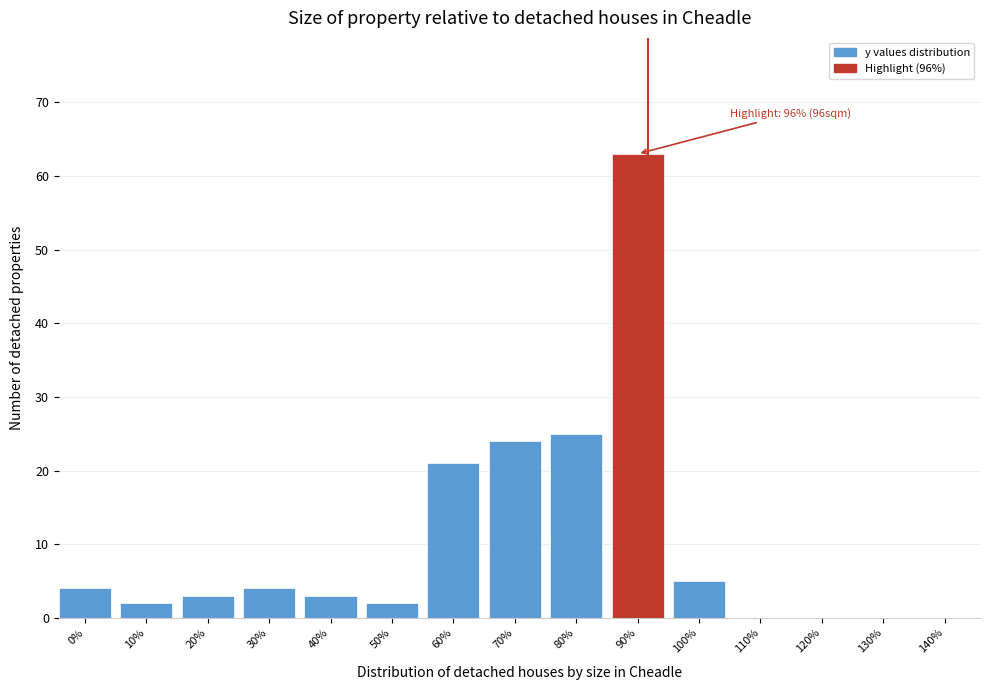

Reading left to right, transcribe all the data shown in this chart.

0%=4	10%=2	20%=3	30%=4	40%=3	50%=2	60%=21	70%=24	80%=25	90%=63	100%=5	110%=0	120%=0	130%=0	140%=0